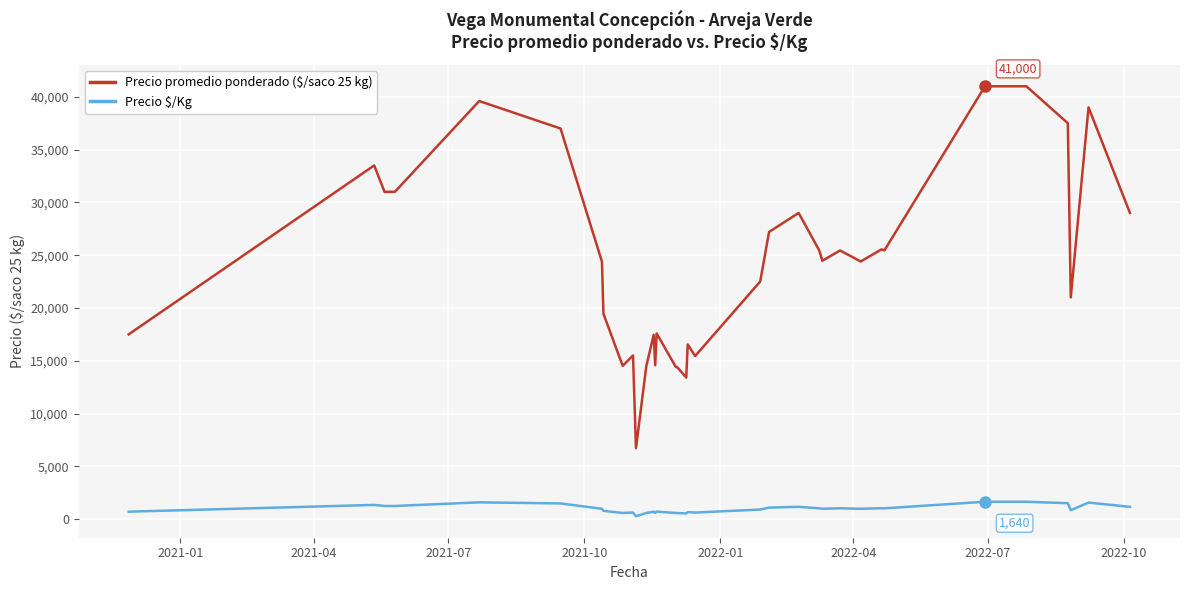

What is the difference between the maximum and minimum values in the Precio $/Kg series?

1371